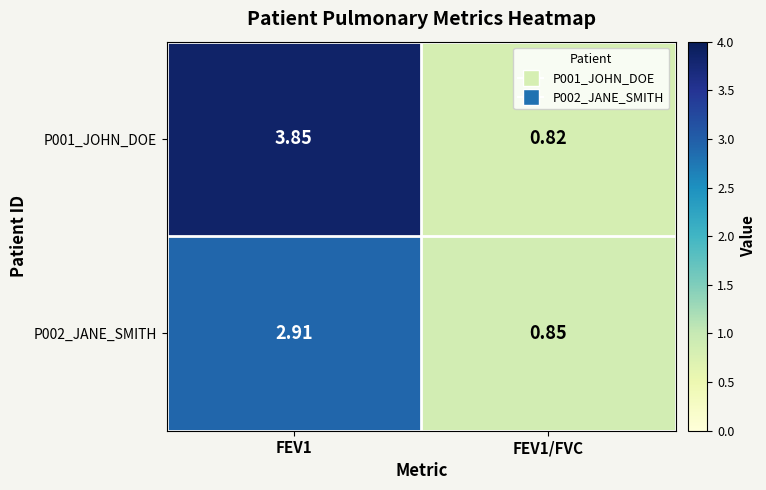

Is the value of P002_JANE_SMITH at FEV1/FVC greater than the value of P001_JOHN_DOE at FEV1?

No